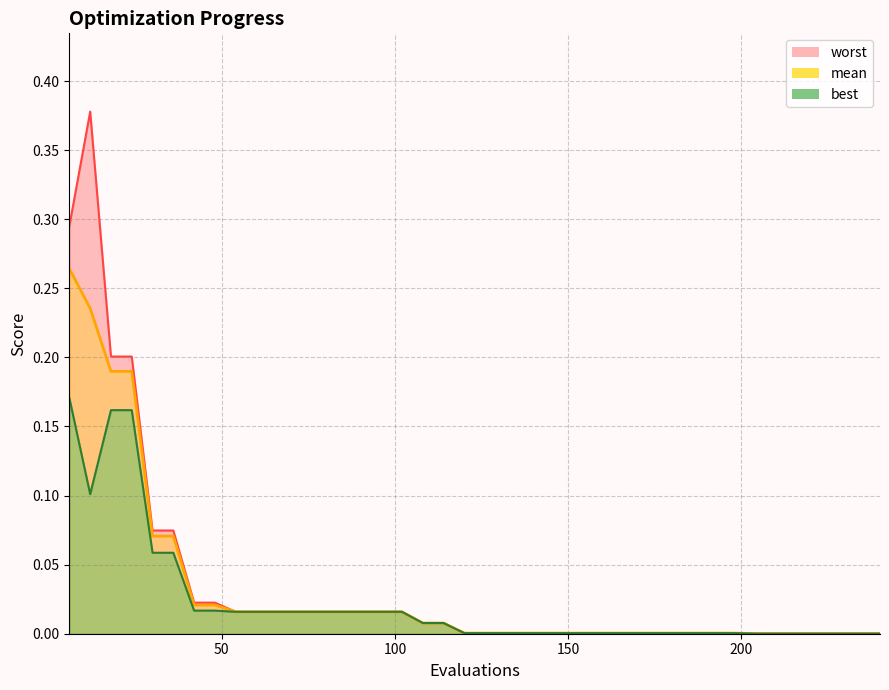

The best series shows 0.2 at 6. True or false?

True